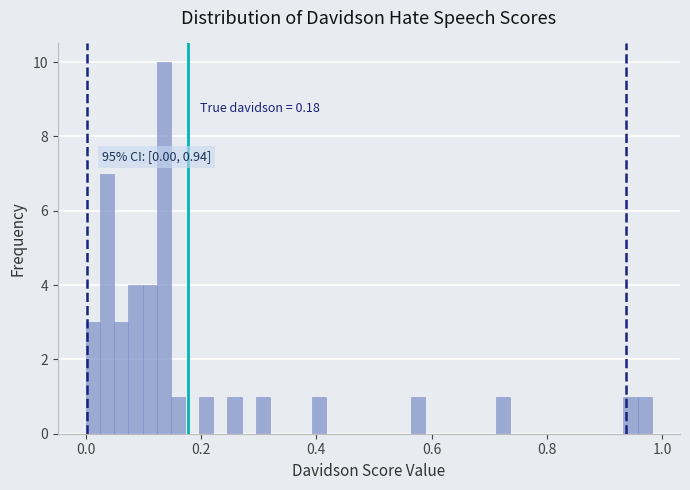

Around what value on the x-axis is the tallest bar? Give the approximate position of its centre, as read against the axis.

0.14